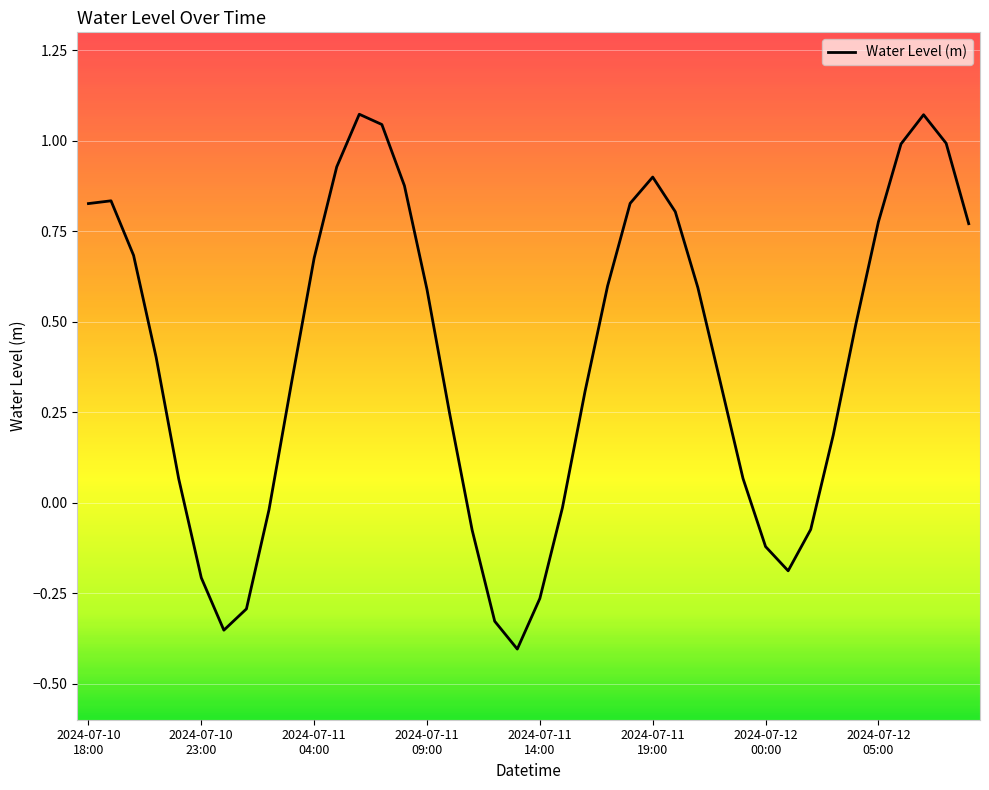

What is the difference between the maximum and minimum values?

1.5